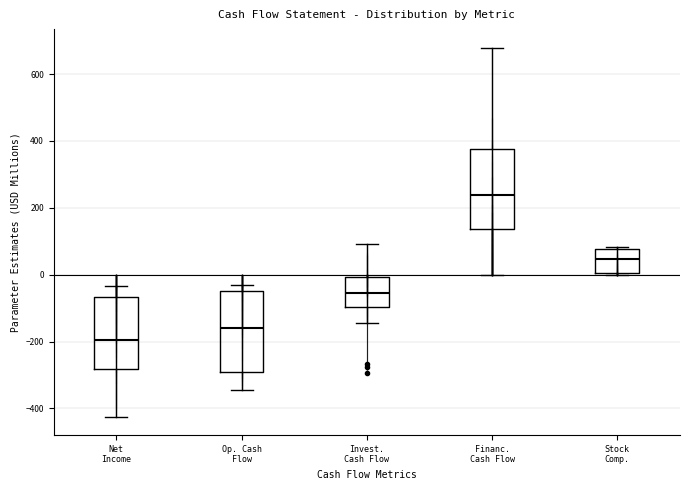

Which box has the highest median line?

Financ. Cash Flow